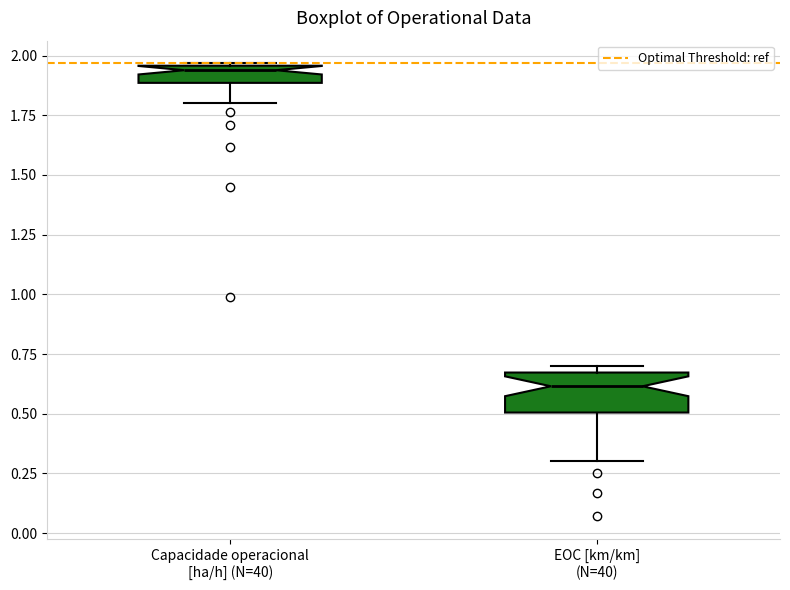

Which box has the highest median line?

Capacidade operacional [ha/h] (N=40)